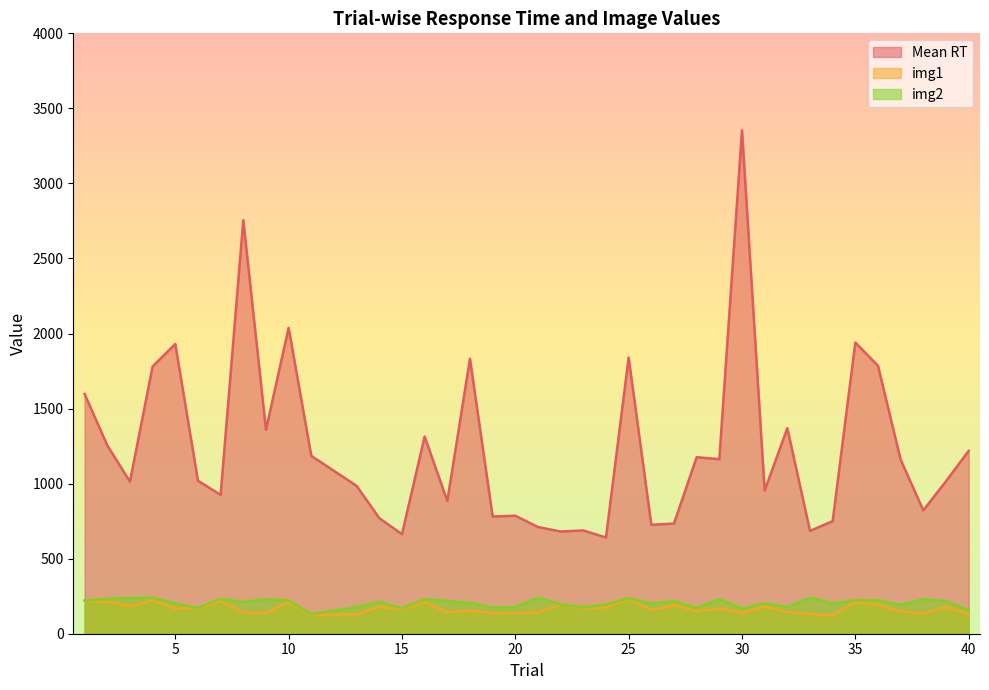

Which series changed the most between 8 and 24?

Mean RT